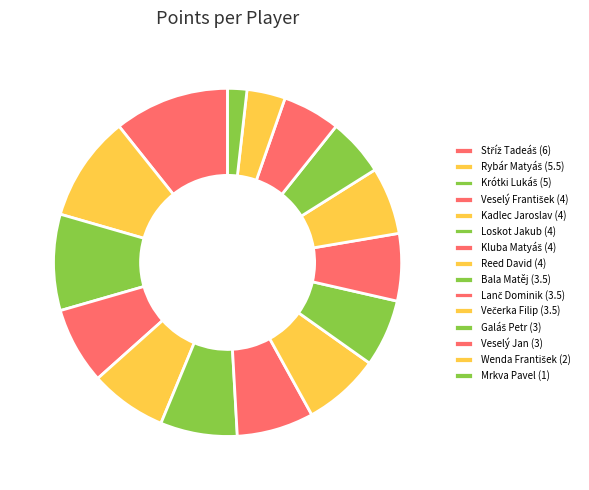

How many slices are in this pie chart?

15